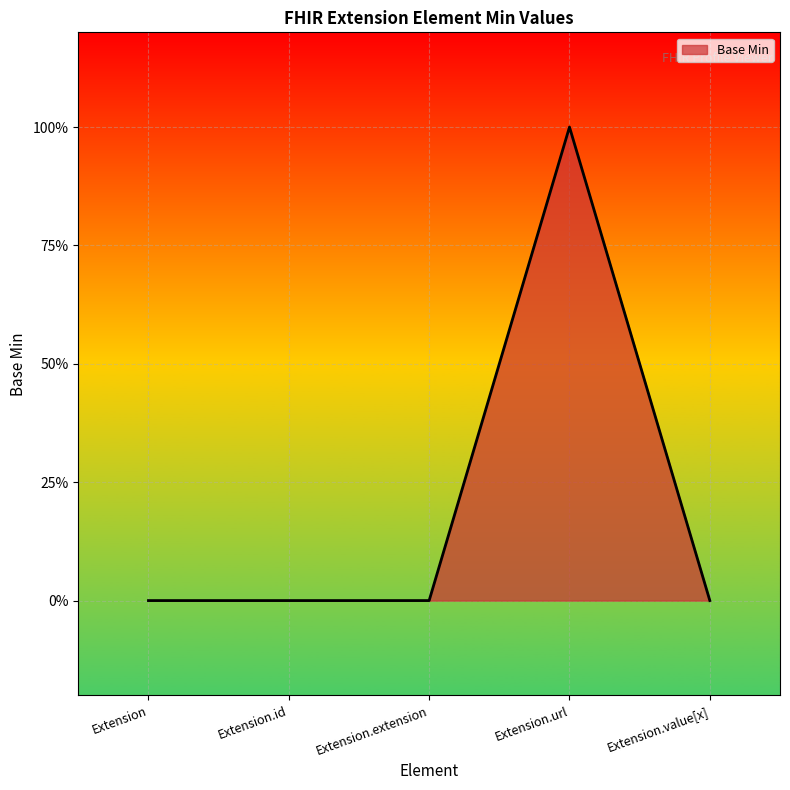

The chart shows a value of 1 at Extension.id. True or false?

False